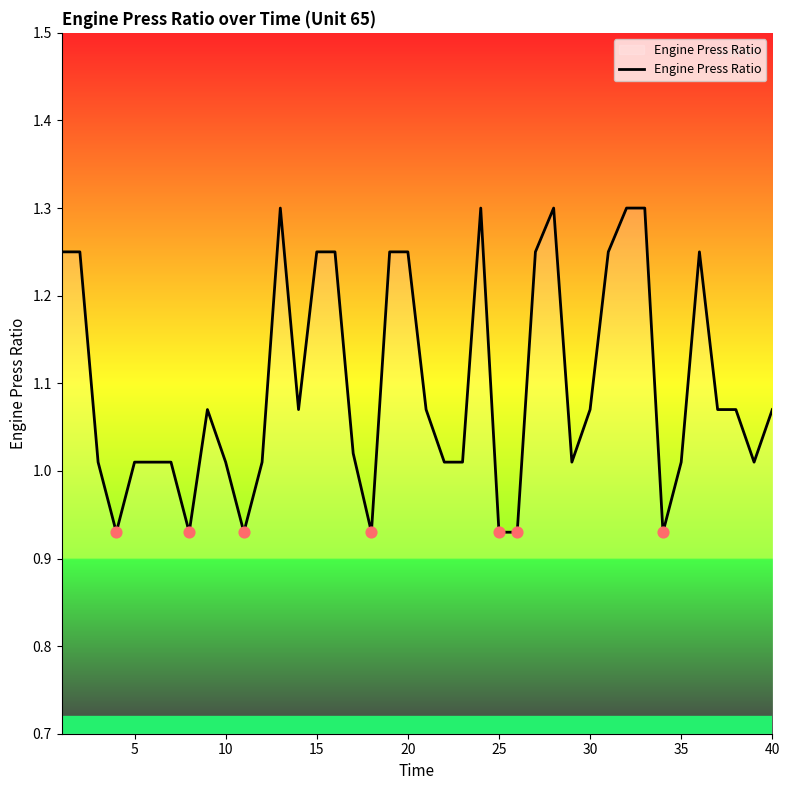

What is the maximum value shown in the chart?

1.3